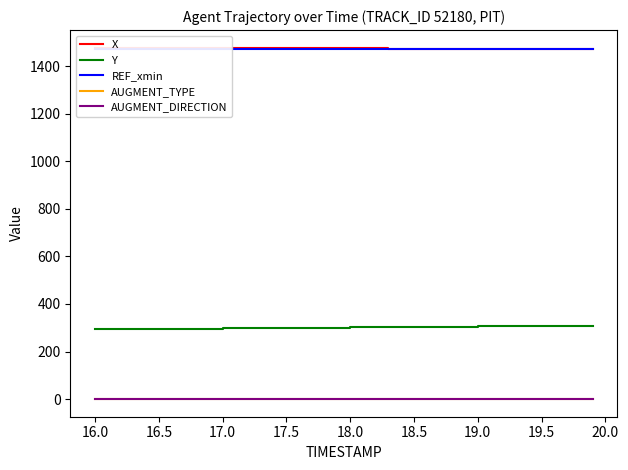

What are all the series names shown in the legend?

X, Y, REF_xmin, AUGMENT_TYPE, AUGMENT_DIRECTION